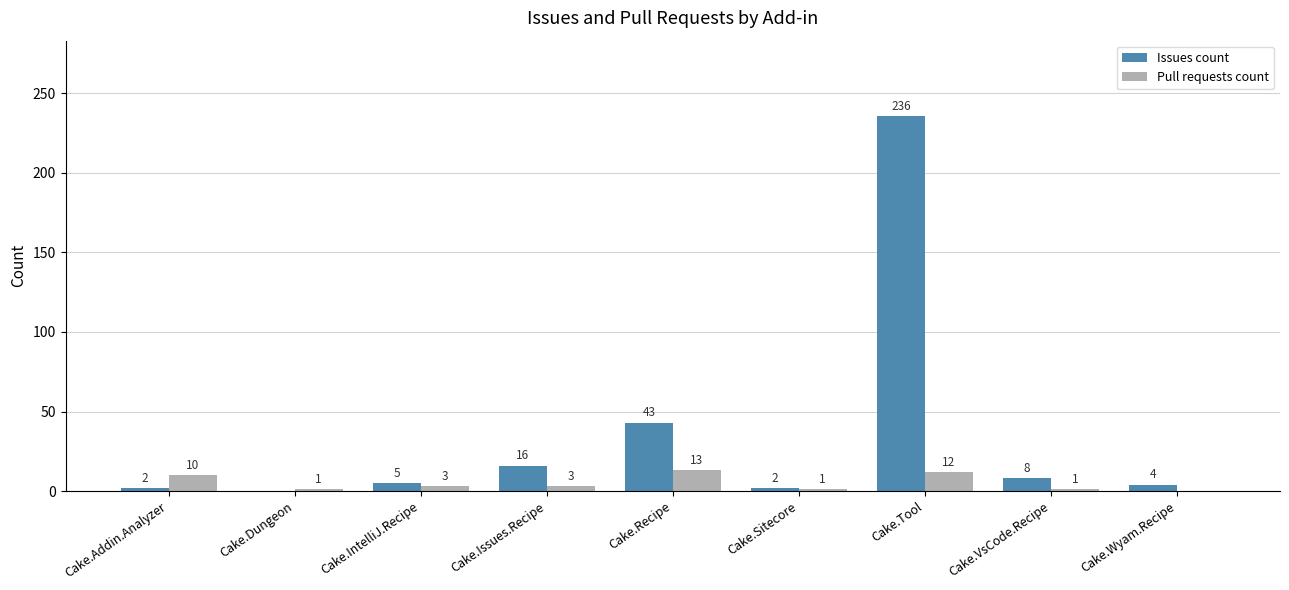

The value of Issues count at Cake.Wyam.Recipe is 4. True or false?

True